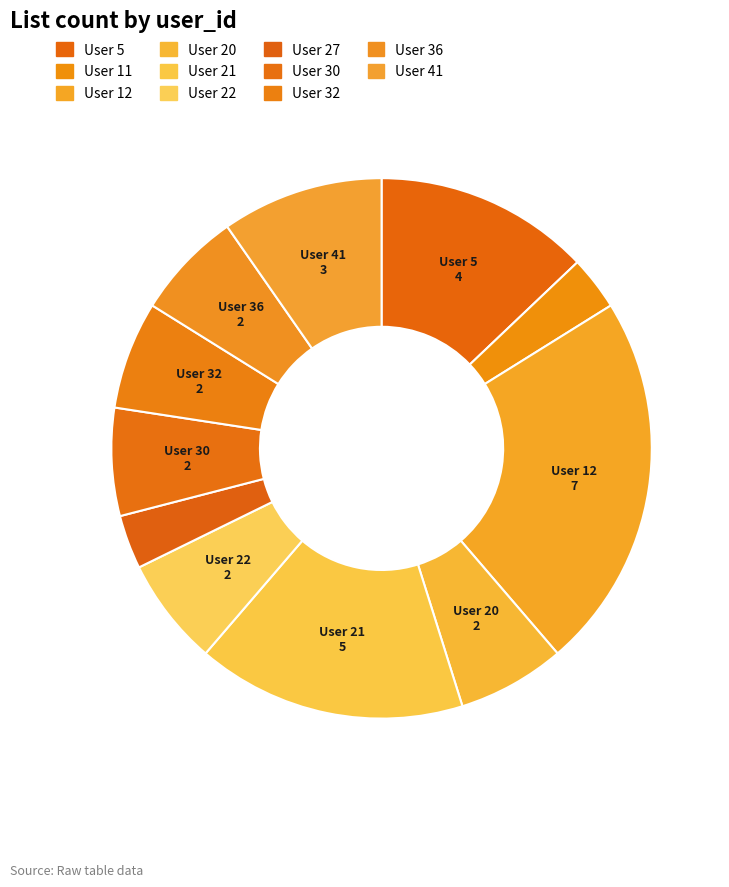

Count the number of slices in the pie.

11